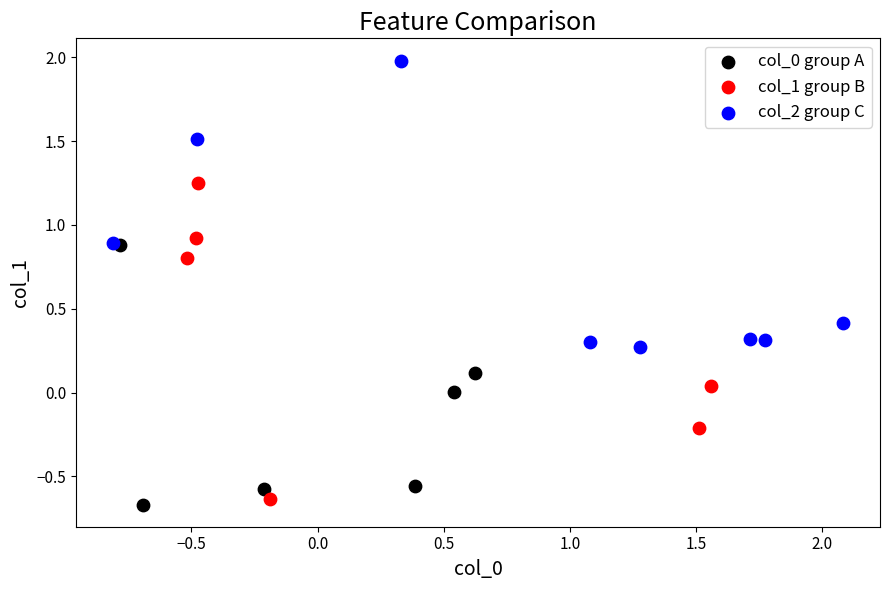

Which series has the widest spread of Y values?

col_1 group B